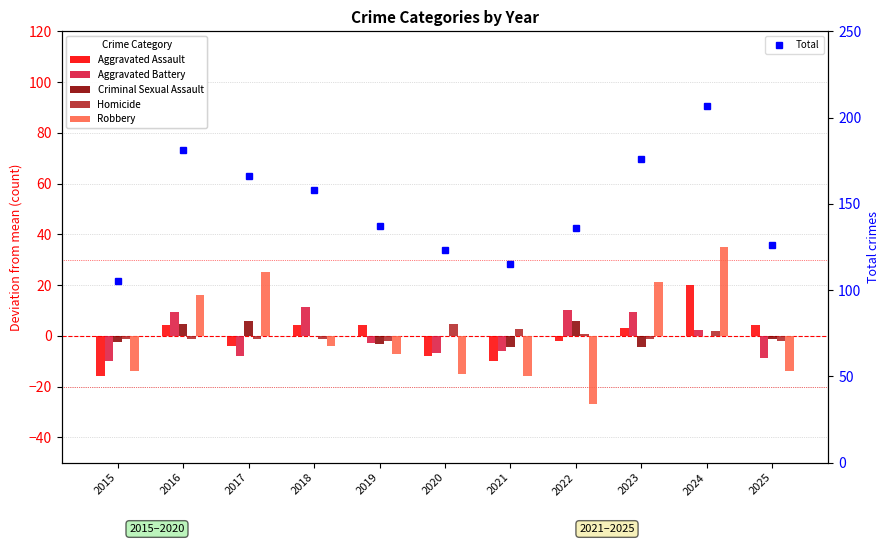

What is the minimum value shown in the chart?

-27.0